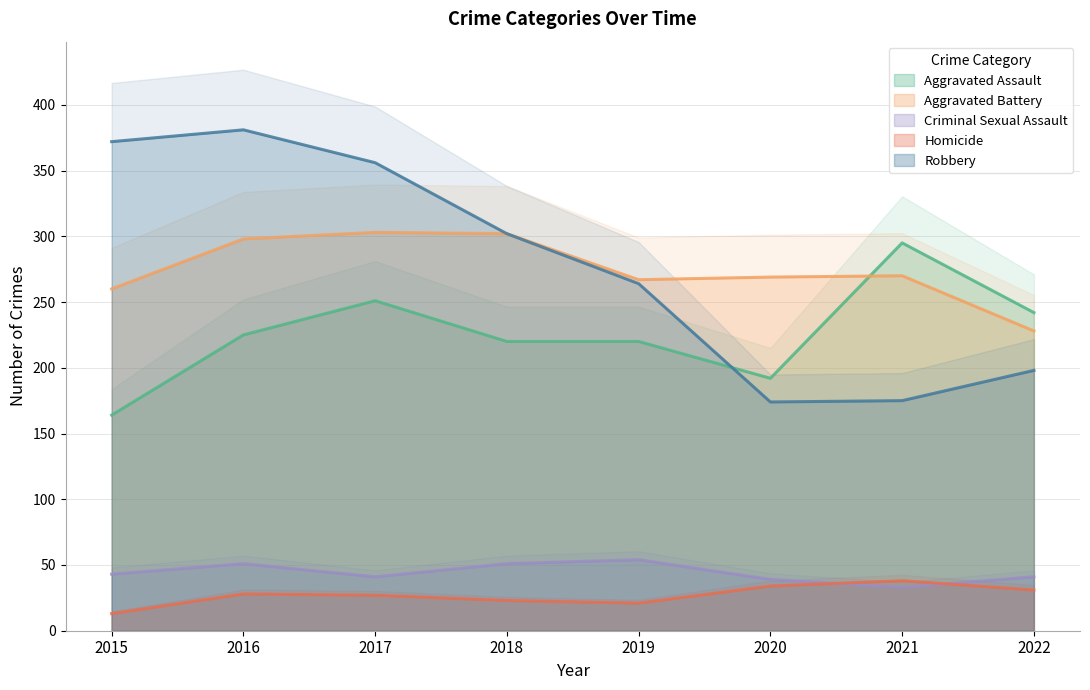

What is the value of the Aggravated Assault point at the 8th from the left?

242